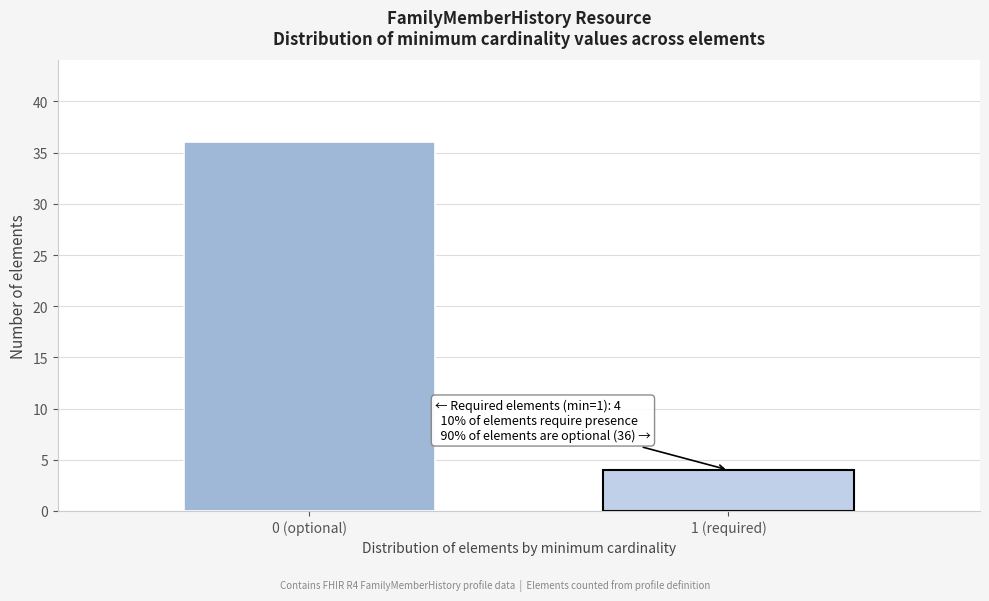

Reading left to right, transcribe all the data shown in this chart.

0 (optional)=36	1 (required)=4